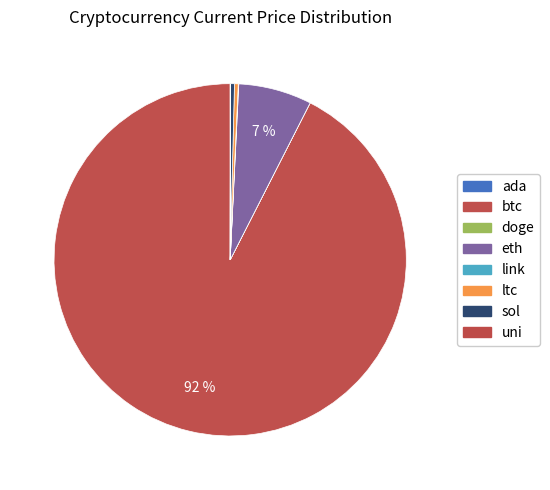

Approximately how many times larger is the value at ltc compared to link?

7.8